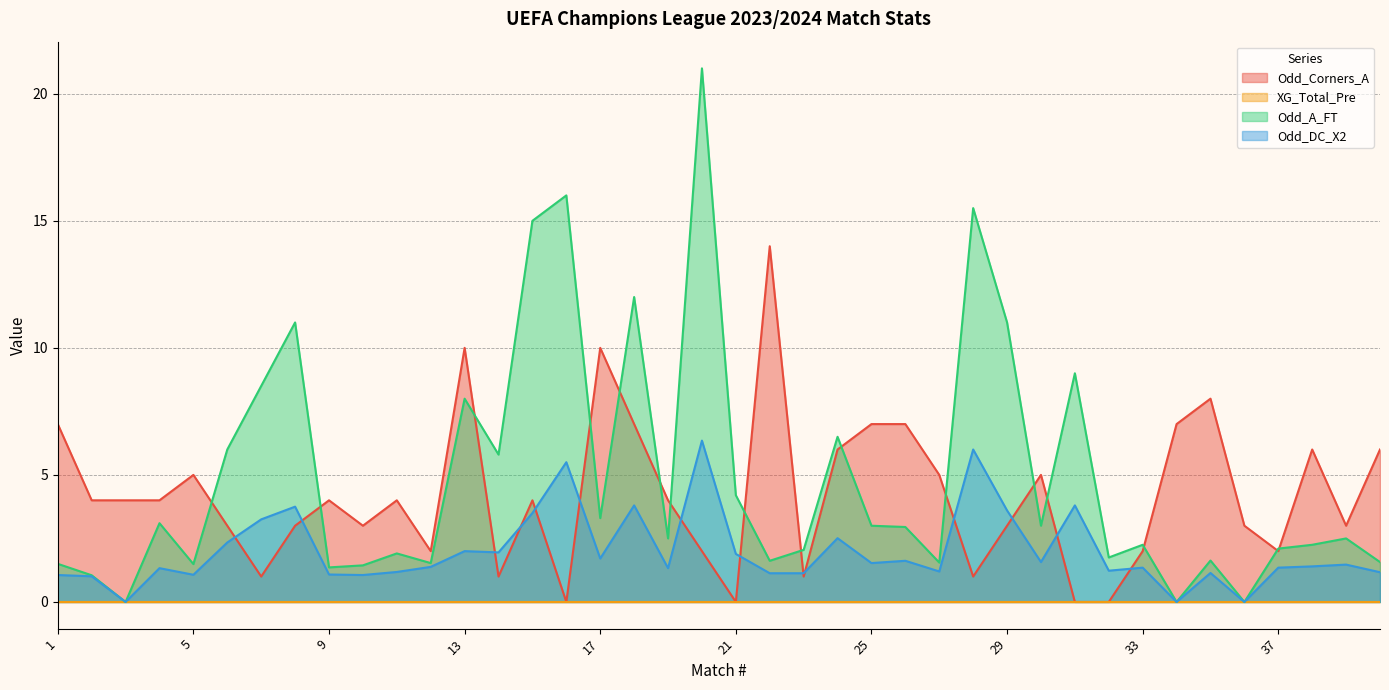

Rank the categories by Odd_Corners_A value from highest to lowest.

22, 13, 17, 35, 1, 18, 25, 26, 34, 24, 38, 40, 5, 27, 30, 2, 3, 4, 9, 11, 15, 19, 6, 8, 10, 29, 36, 39, 12, 20, 33, 37, 7, 14, 23, 28, 16, 21, 31, 32